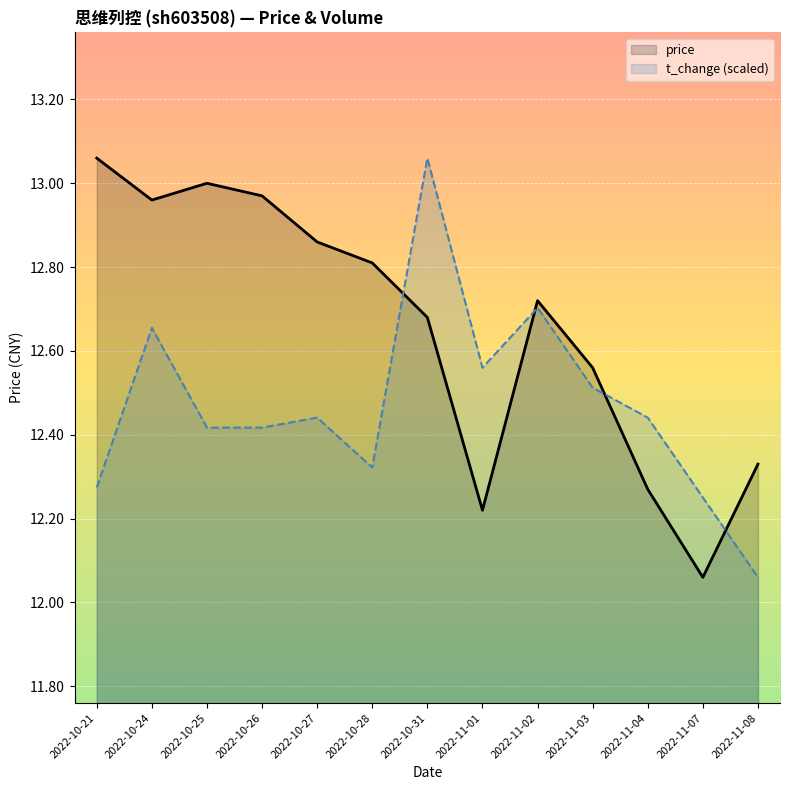

How many distinct data groups are displayed?

2